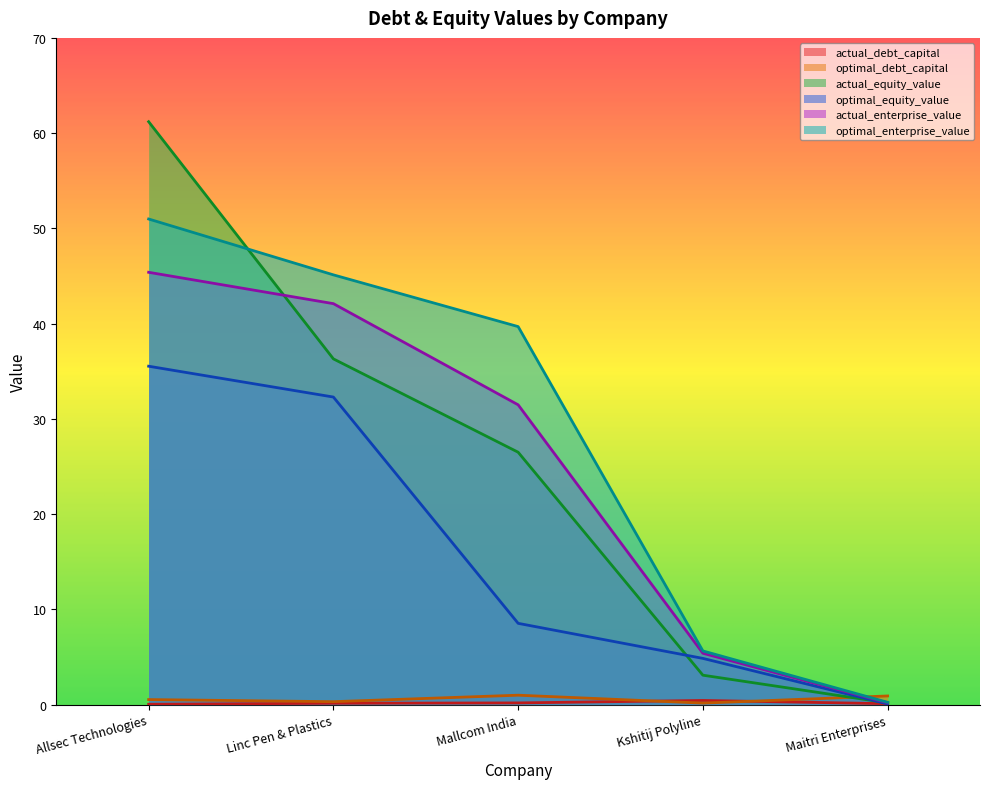

At how many categories does at least one series exceed 50?

1